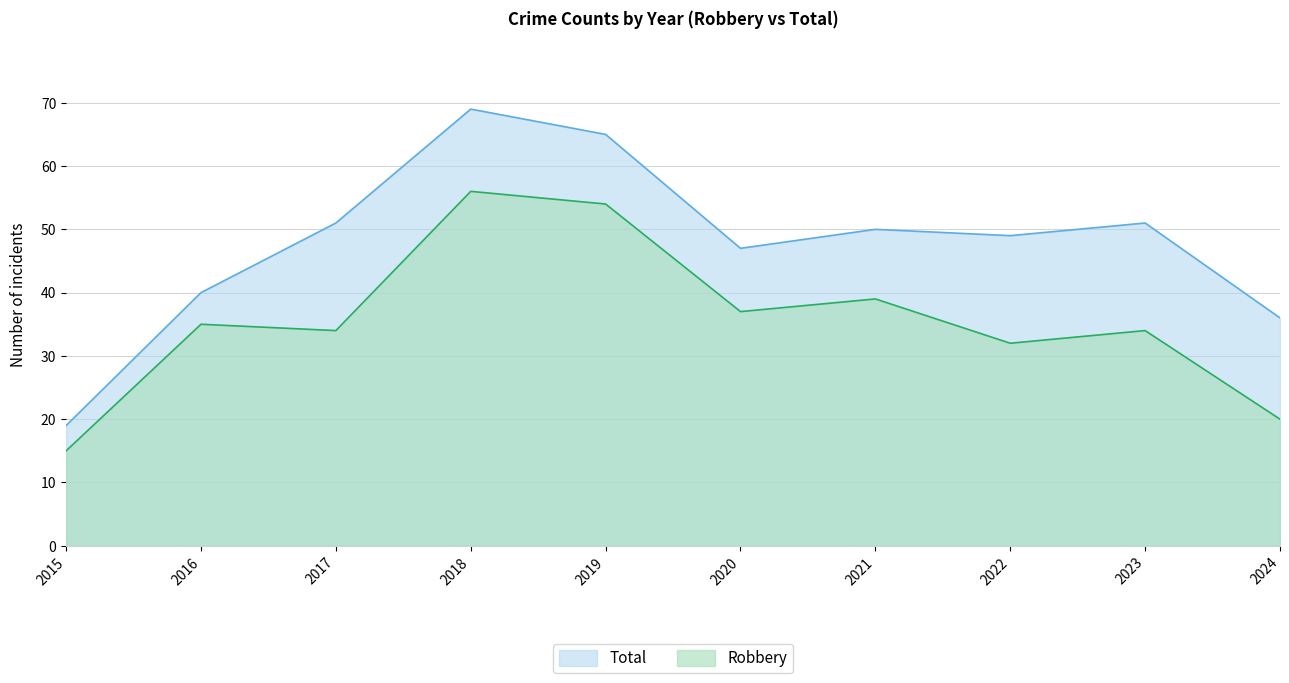

Rank the series by their maximum value, from lowest to highest.

Robbery, Total